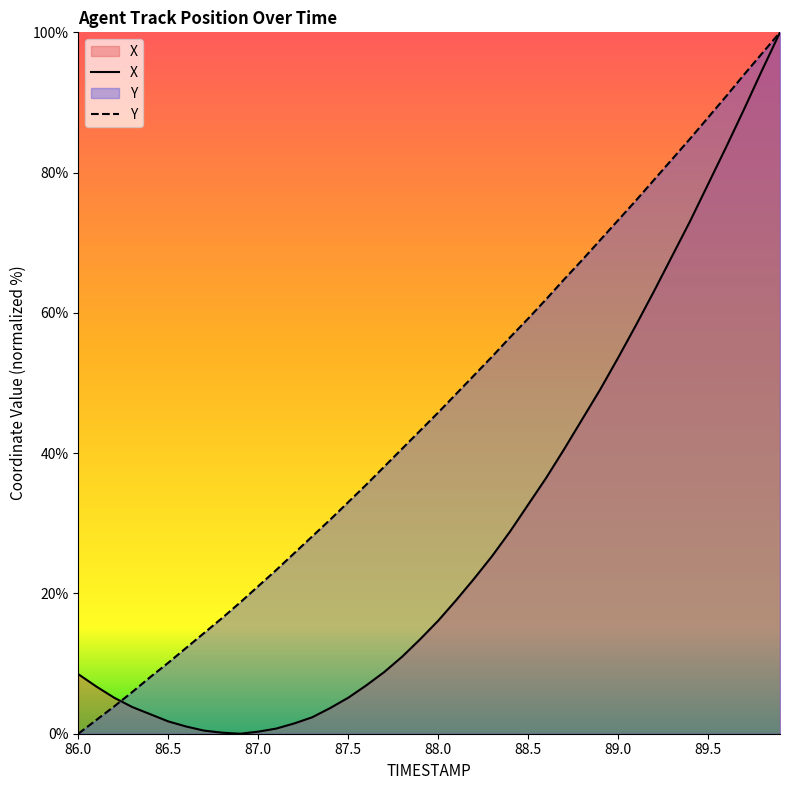

After their last crossing, which series has the higher values: X or Y?

Y